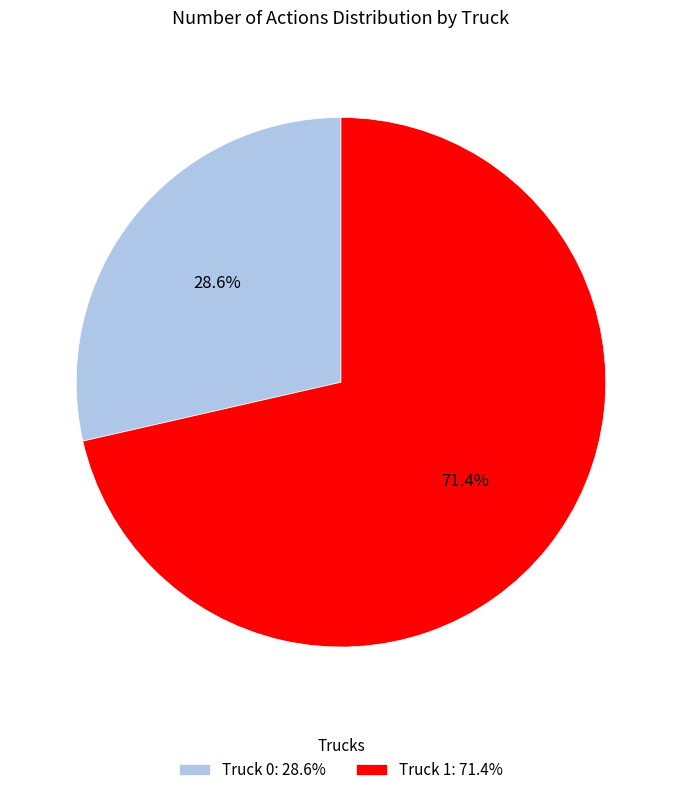

To the nearest percent, what is the difference between the Truck 1 and Truck 0 slice percentages?

43%